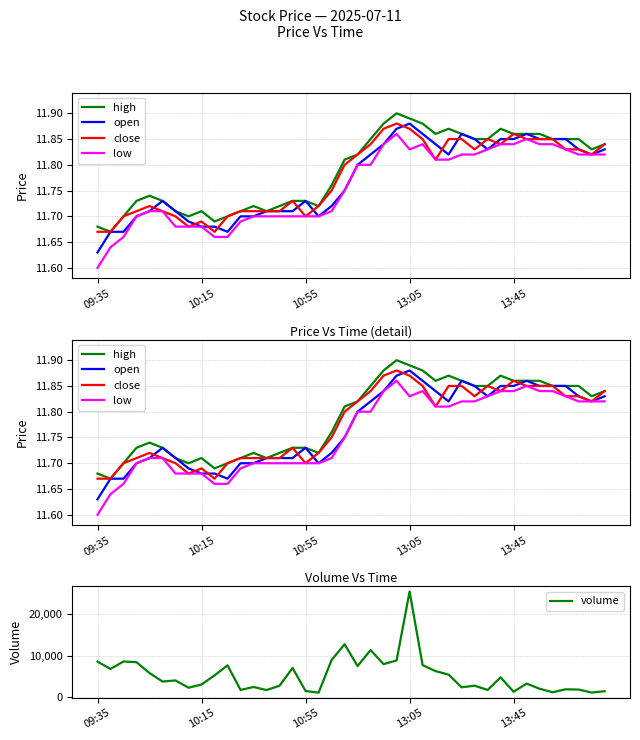

How many lines are shown in the chart?

5